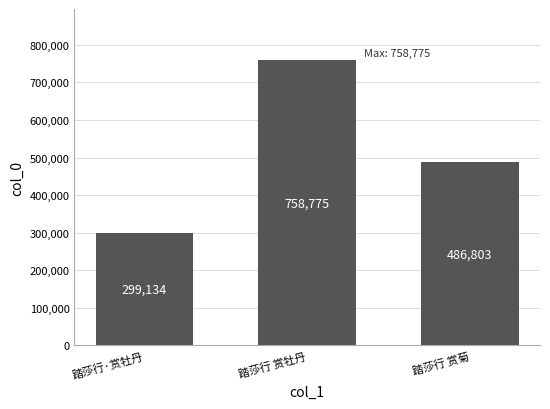

What is the ratio of the value at 踏莎行·赏牡丹 to the value at 踏莎行 赏菊?

0.6